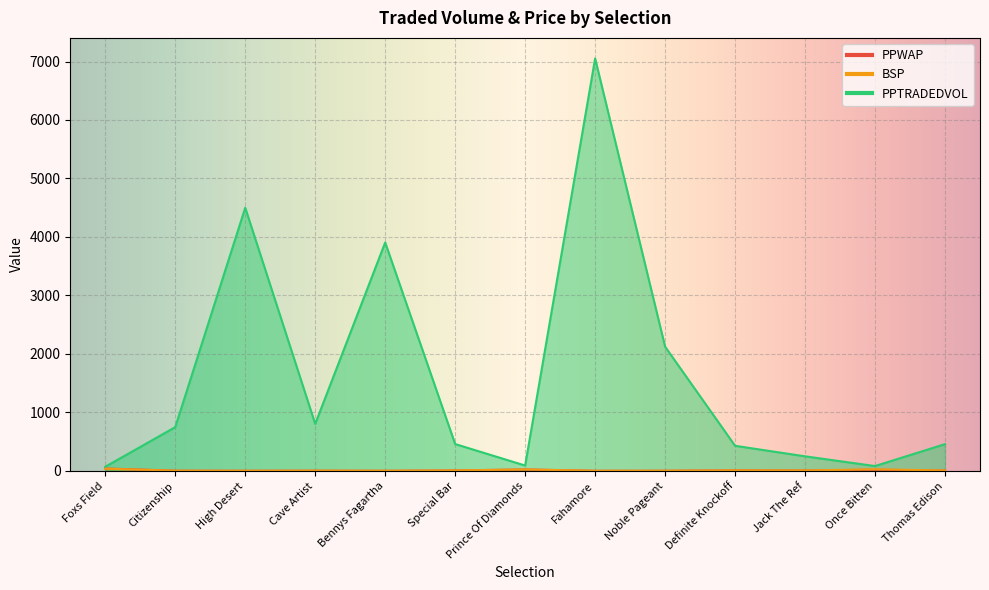

What is the label of the 9th point from the right?

Bennys Fagartha